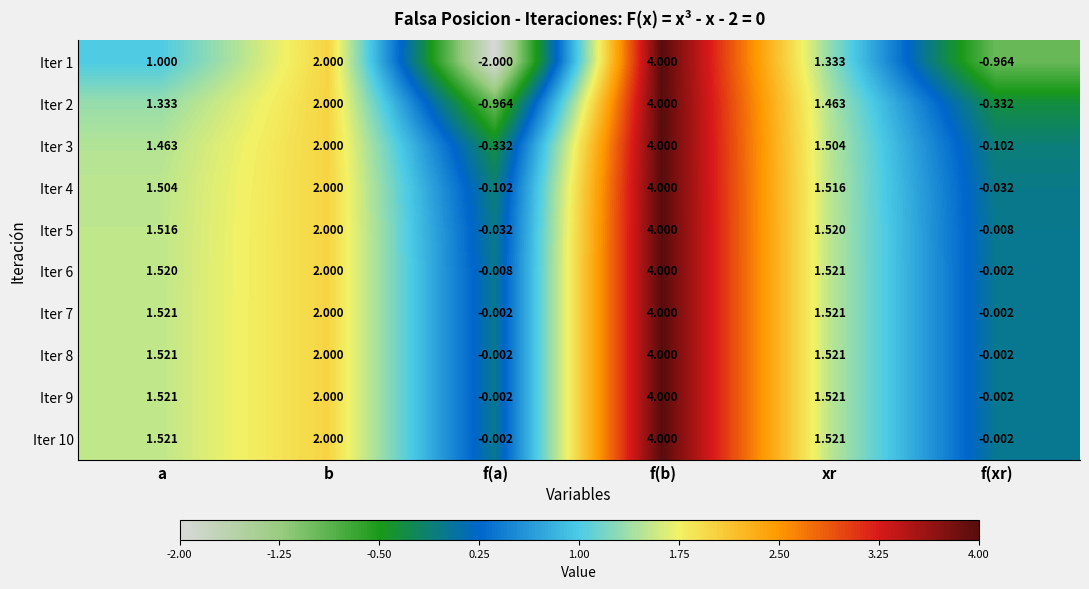

Where does the Iter 7 series first go above 1?

a